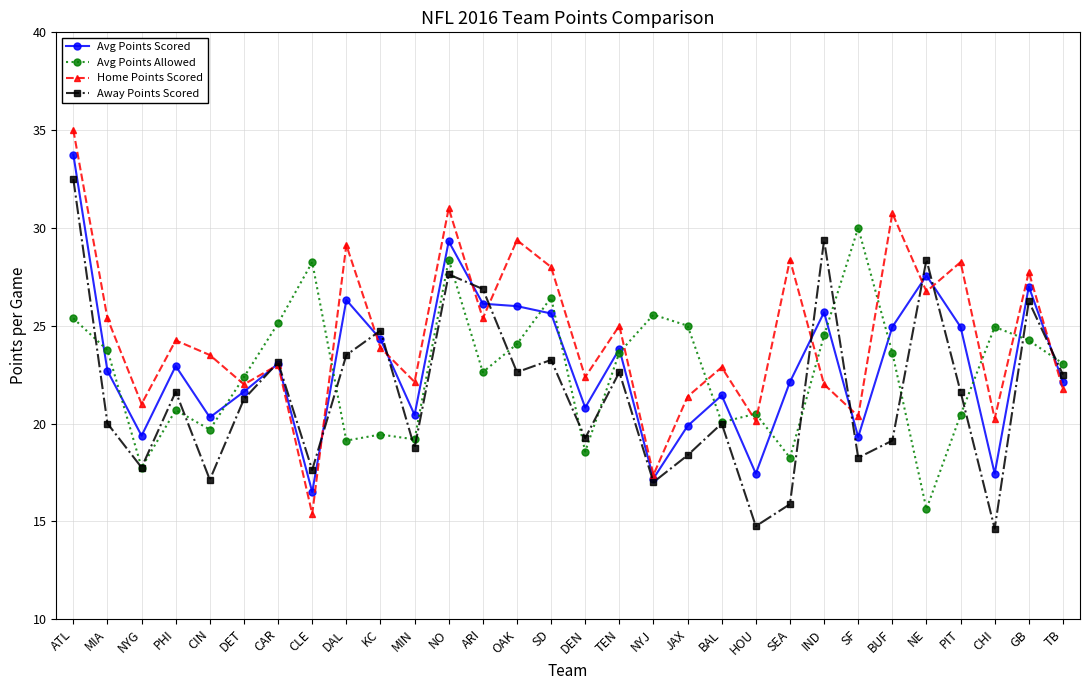

Where is the first local maximum for Avg Points Scored?

PHI